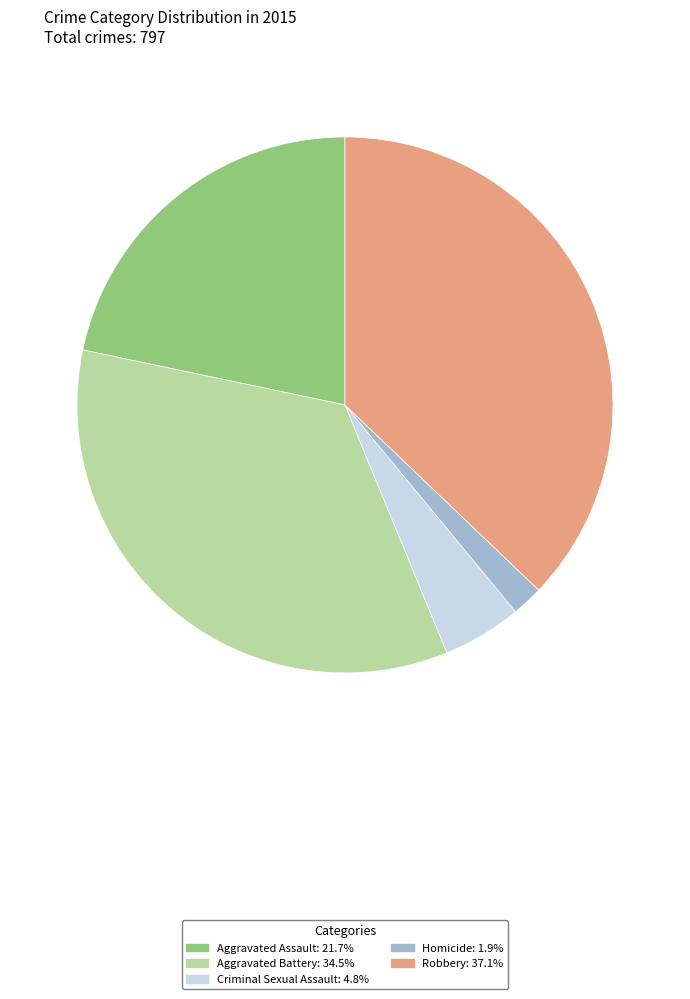

How many slices are in this pie chart?

5